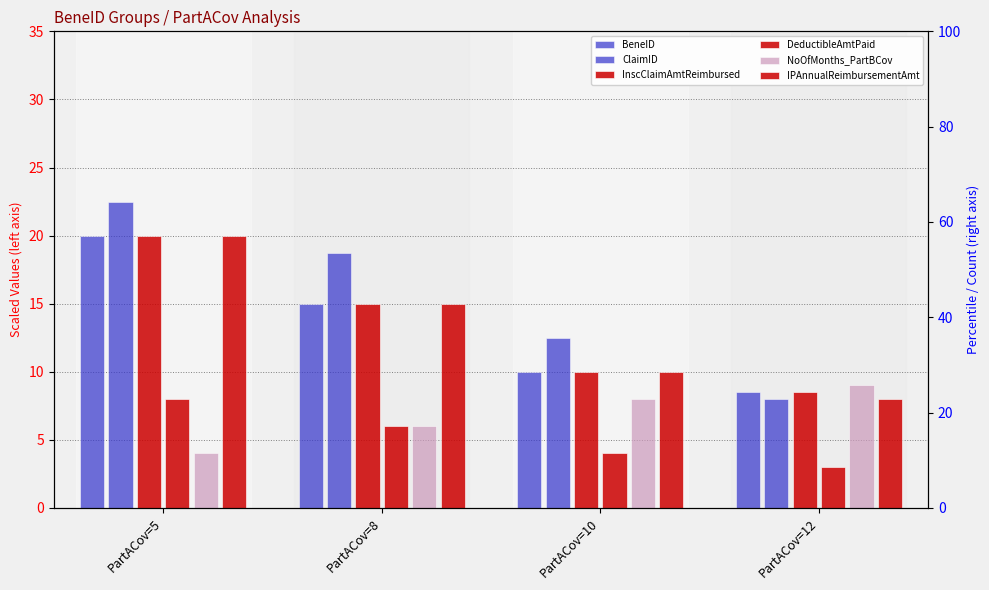

What is the value of the IPAnnualReimbursementAmt bar at the 2nd from the left?

15.0